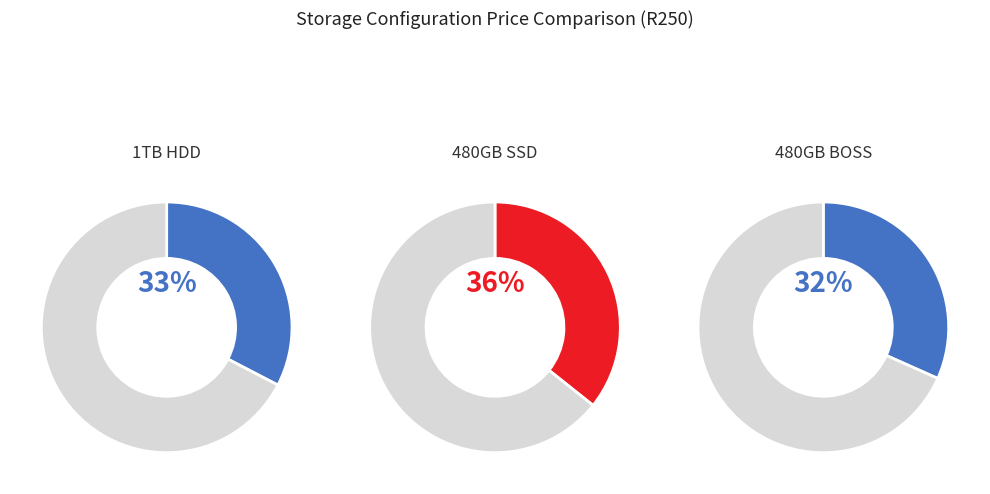

What is the smallest slice in the pie chart?

480GB BOSS